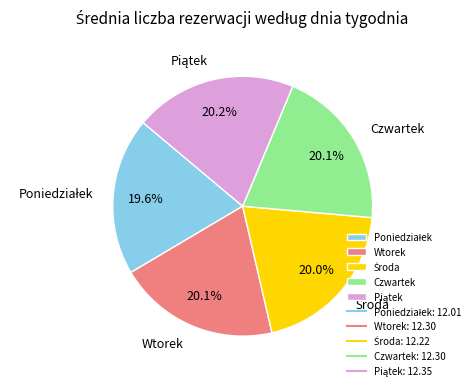

True or false: Czwartek accounts for 20% of the total.

True